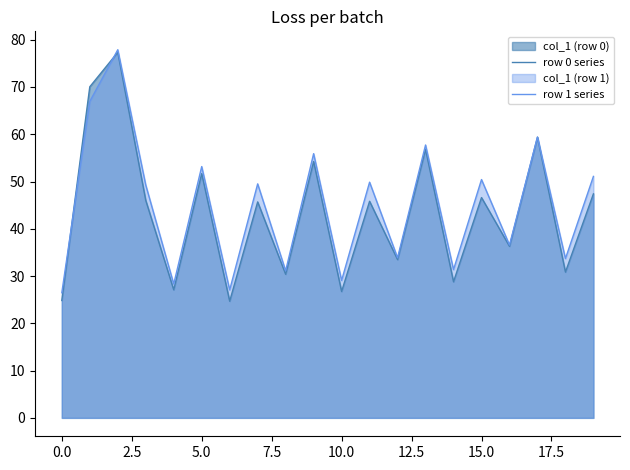

Does the chart have visible grid lines?

No